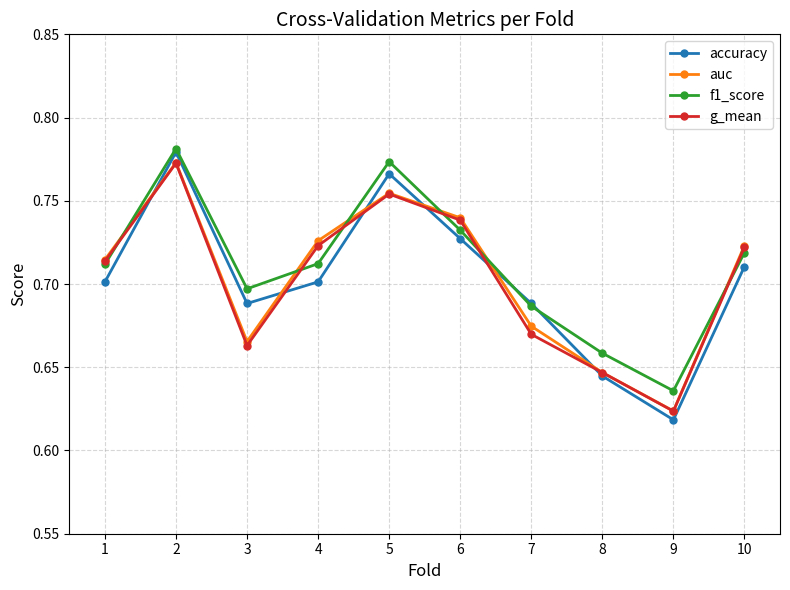

Between 8 and 10, which series saw the biggest shift?

auc